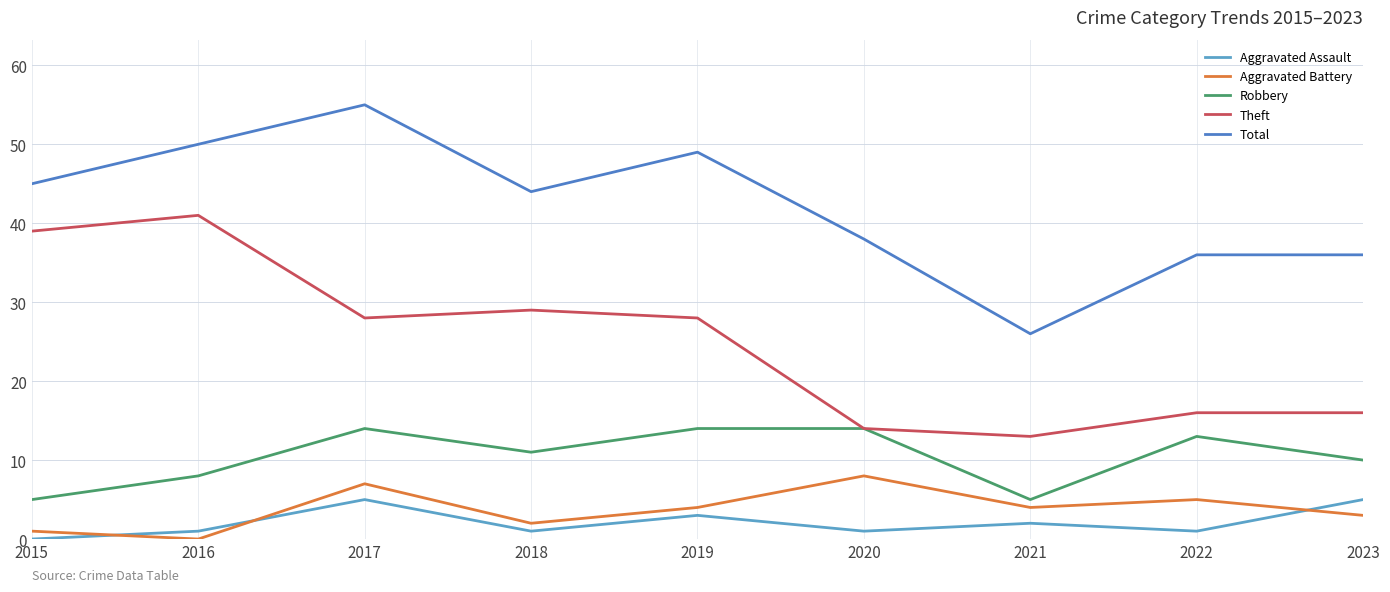

Reading left to right, what are all the values shown in this chart?

Aggravated Assault: 2015=0	2016=1	2017=5	2018=1	2019=3	2020=1	2021=2	2022=1	2023=5
Aggravated Battery: 2015=1	2016=0	2017=7	2018=2	2019=4	2020=8	2021=4	2022=5	2023=3
Robbery: 2015=5	2016=8	2017=14	2018=11	2019=14	2020=14	2021=5	2022=13	2023=10
Theft: 2015=39	2016=41	2017=28	2018=29	2019=28	2020=14	2021=13	2022=16	2023=16
Total: 2015=45	2016=50	2017=55	2018=44	2019=49	2020=38	2021=26	2022=36	2023=36